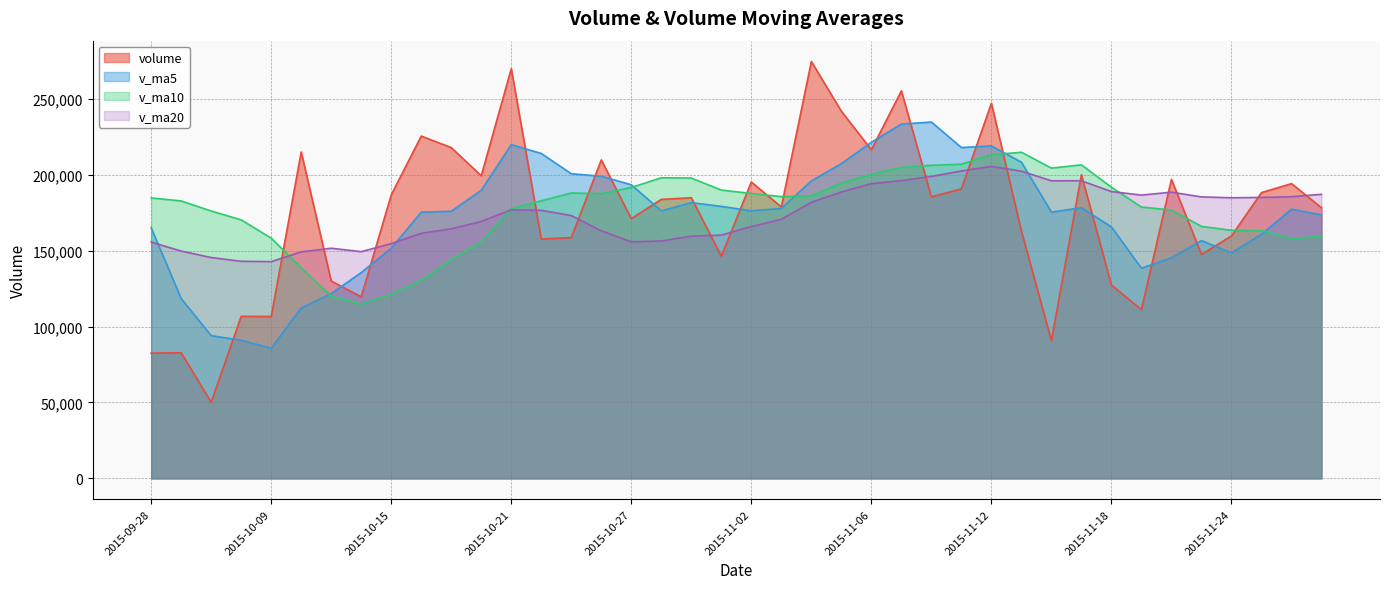

The value of v_ma10 at 2015-11-27 is 89273.3. True or false?

False